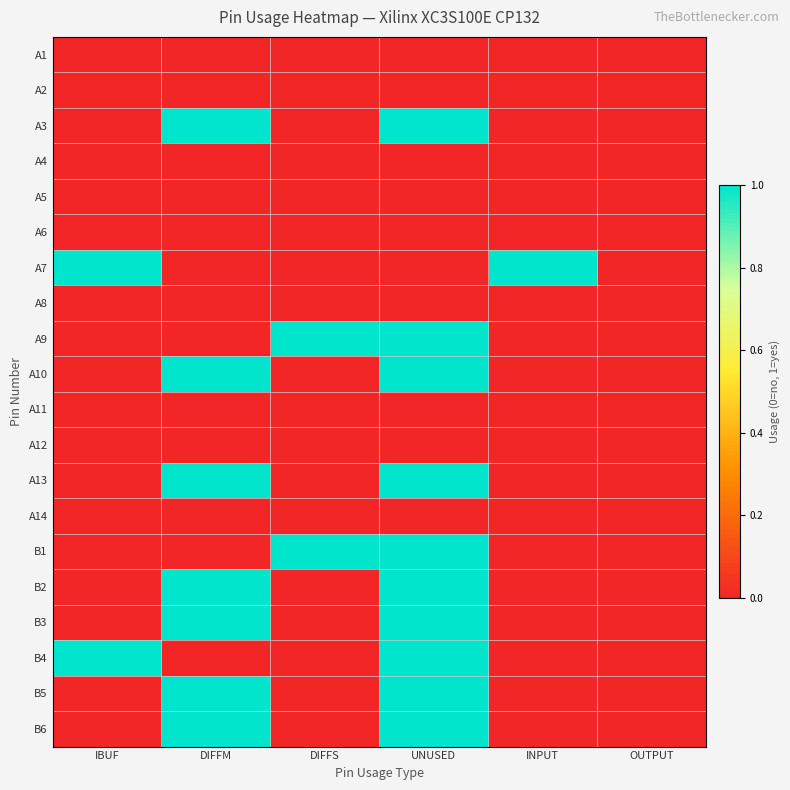

Between OUTPUT and DIFFM, which is larger?

OUTPUT